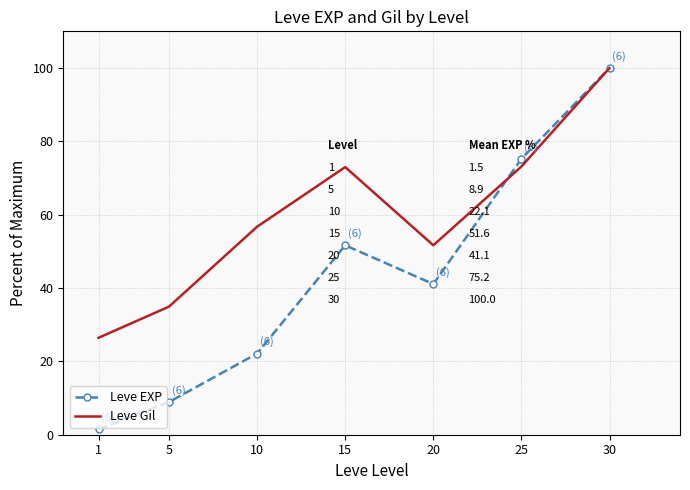

List the series in order of their overall mean, highest first.

Leve Gil, Leve EXP